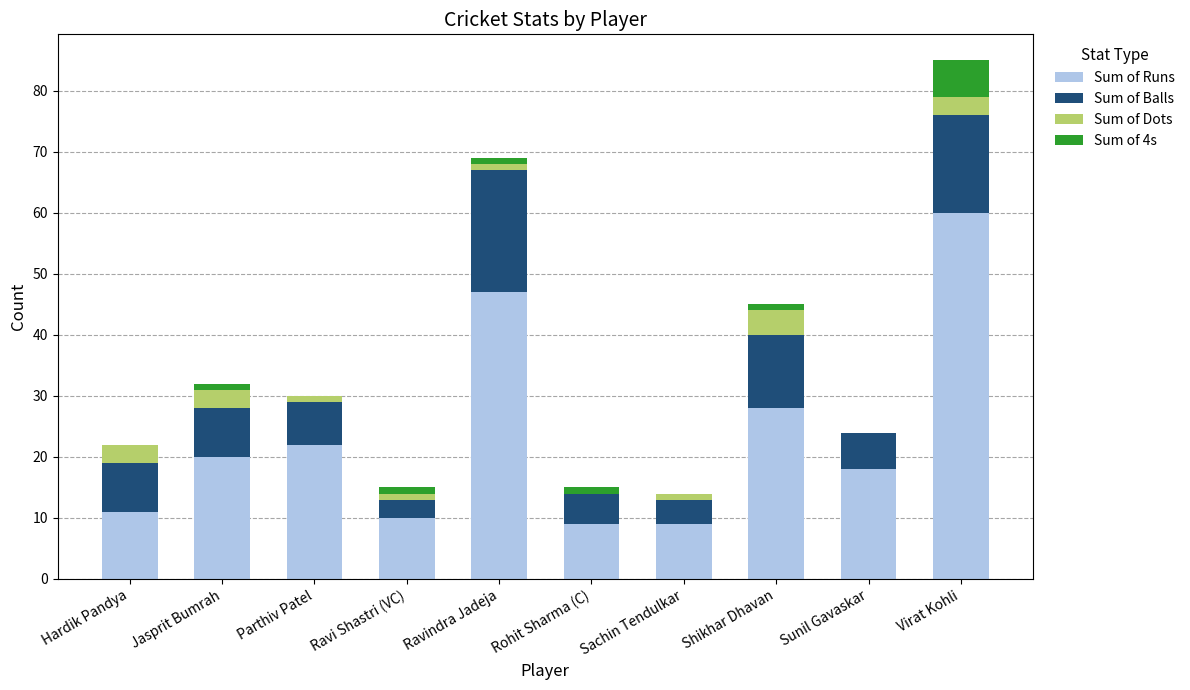

Are the bars grouped side by side (vs. stacked)?

No